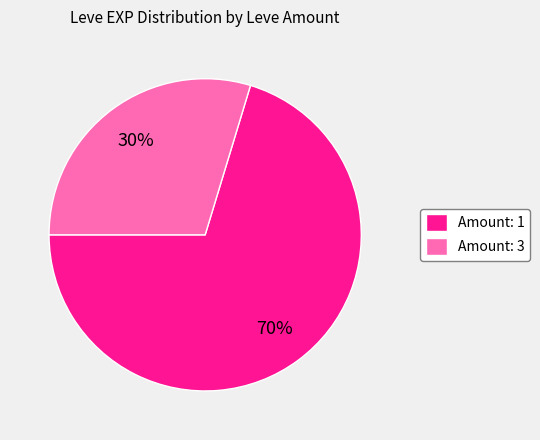

What is the smallest slice in the pie chart?

Amount: 3